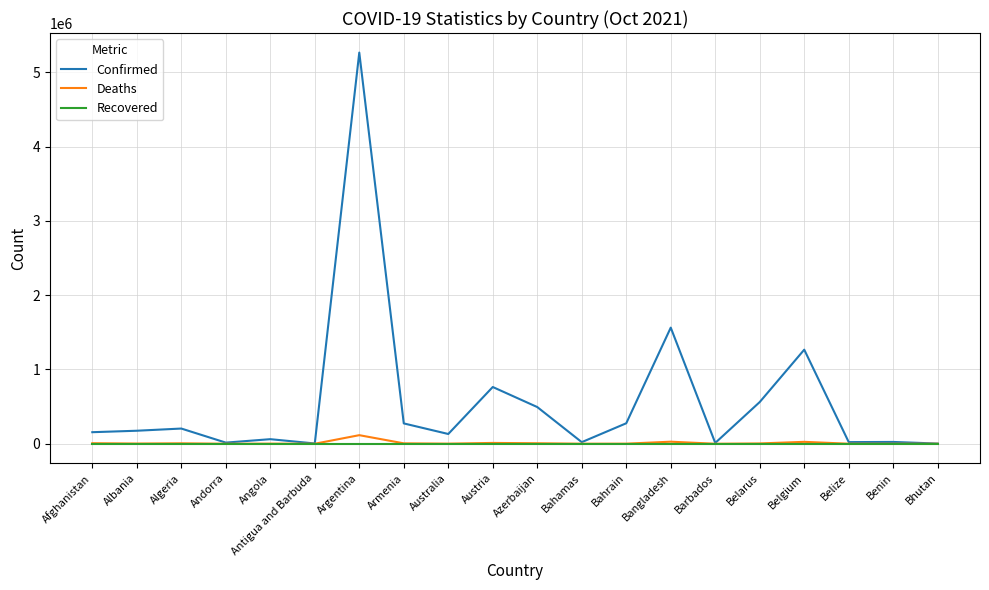

Which series has the largest total across all categories?

Confirmed